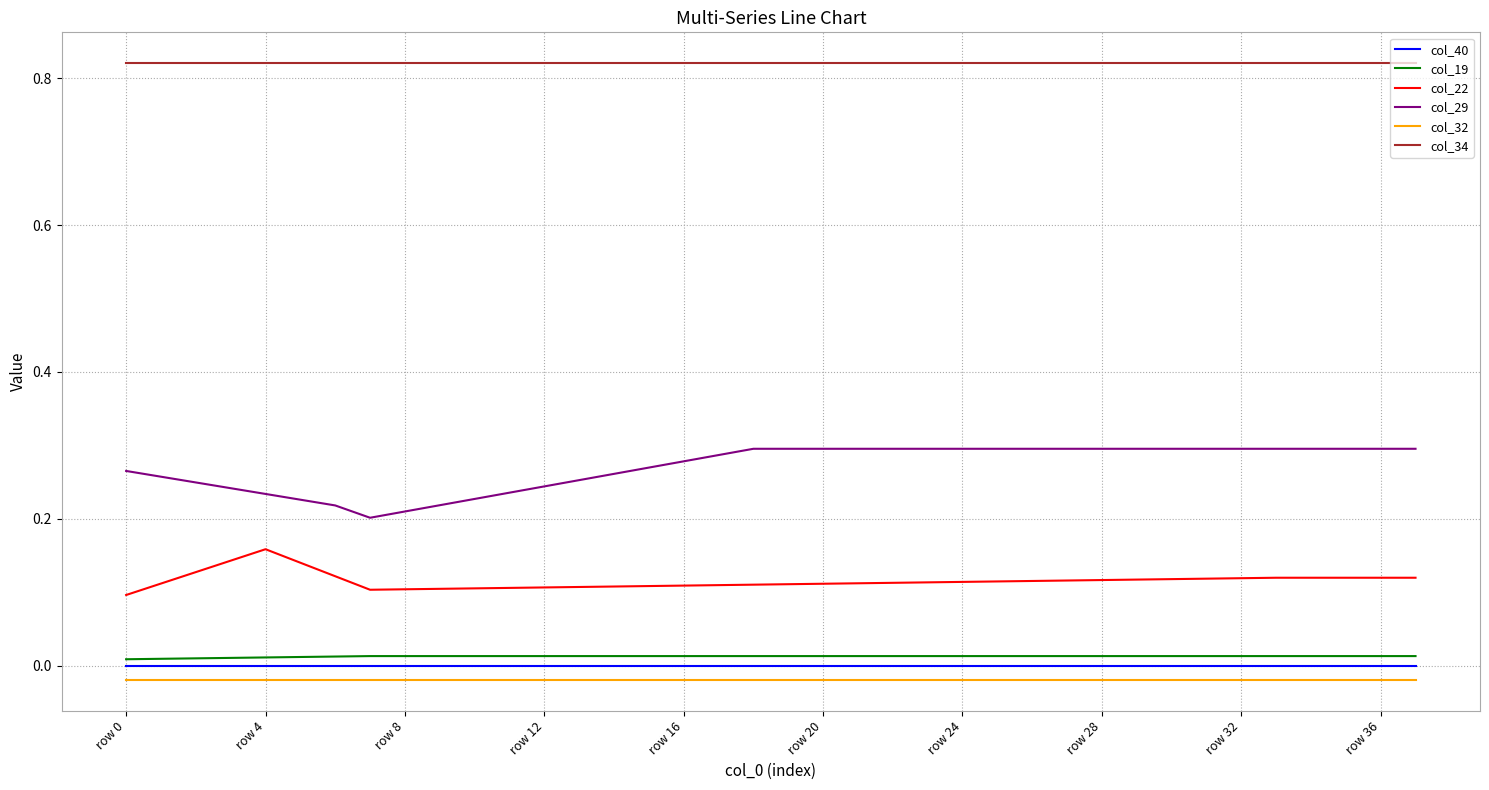

How many distinct data groups are displayed?

6